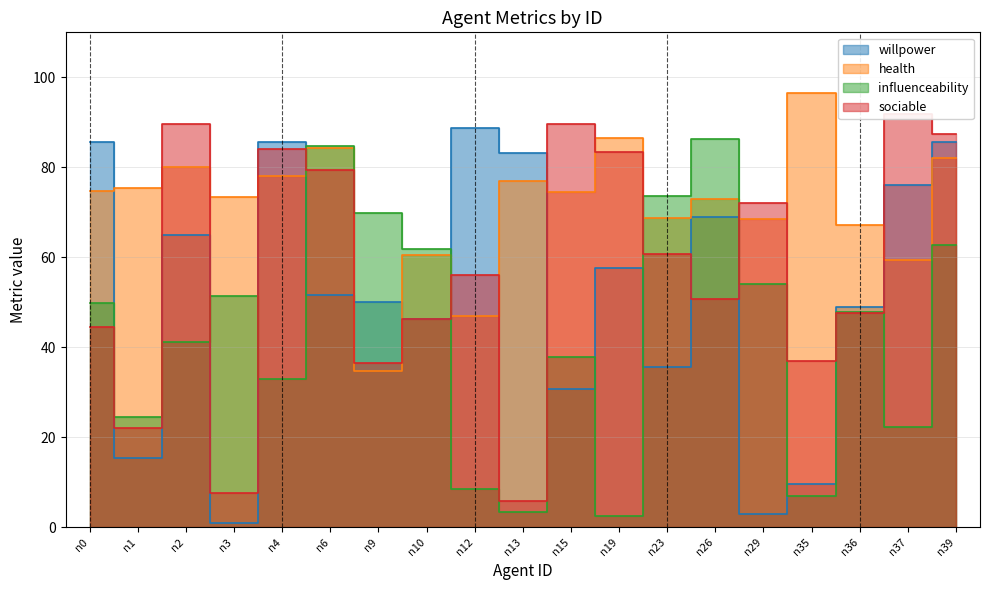

How many interior local valleys does the health series have?

7